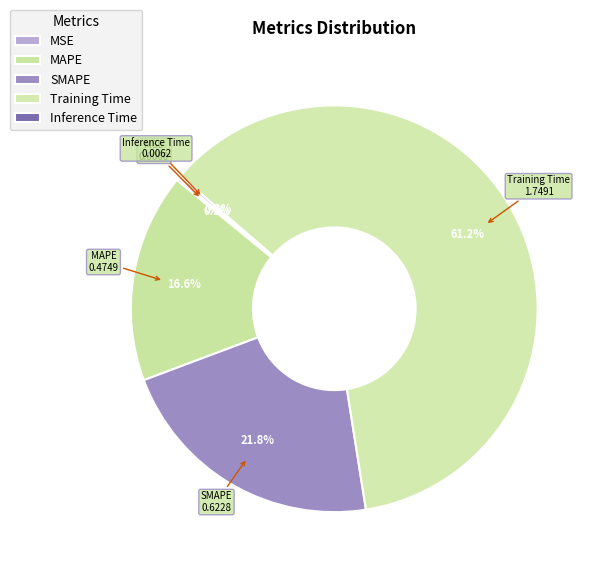

Which slice represents more than half of the pie?

Training Time